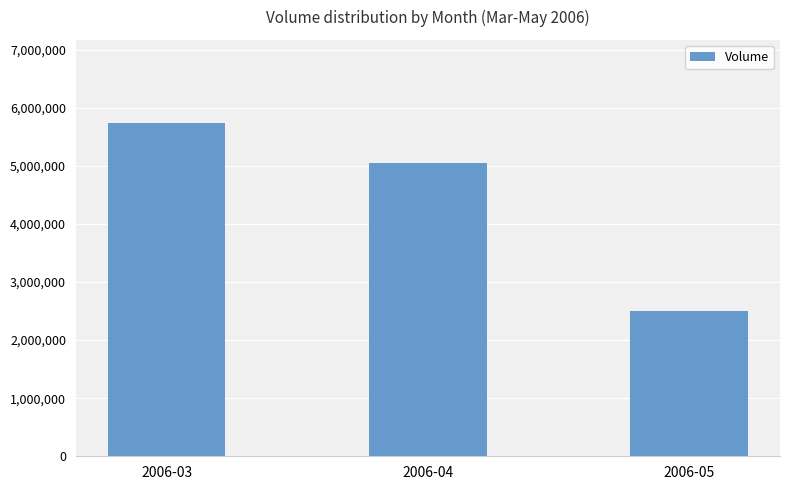

Count the values in the range 2500205 to 5736236.

3